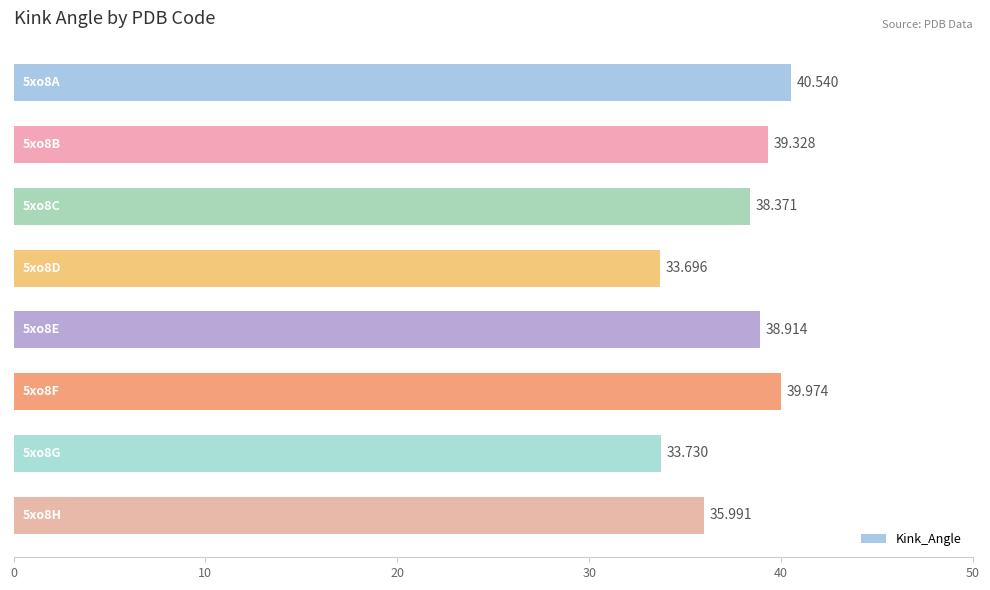

What is the difference between the second highest and second lowest values?

6.2